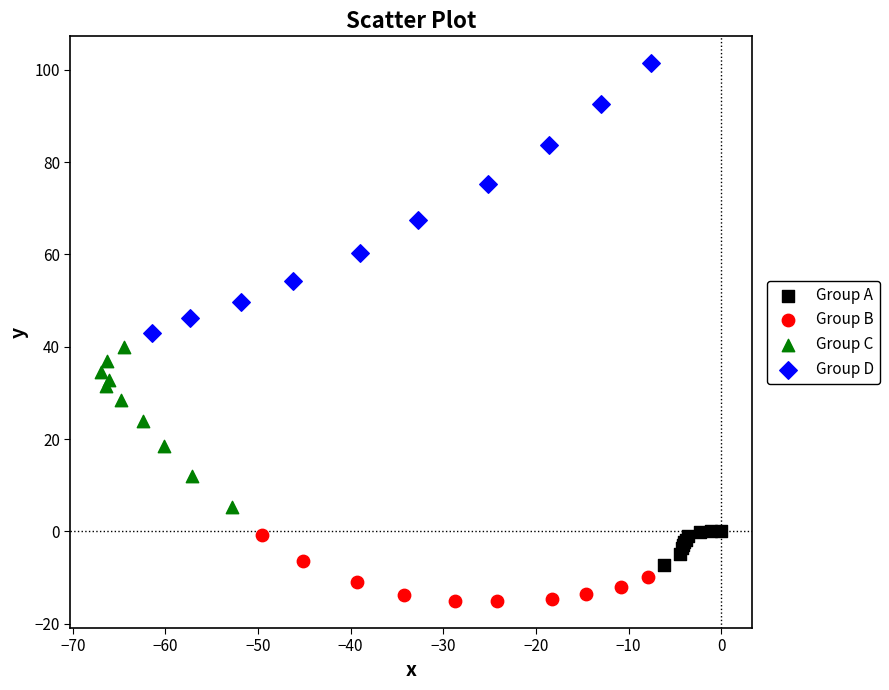

Which series has the largest Y range (max minus min)?

Group D